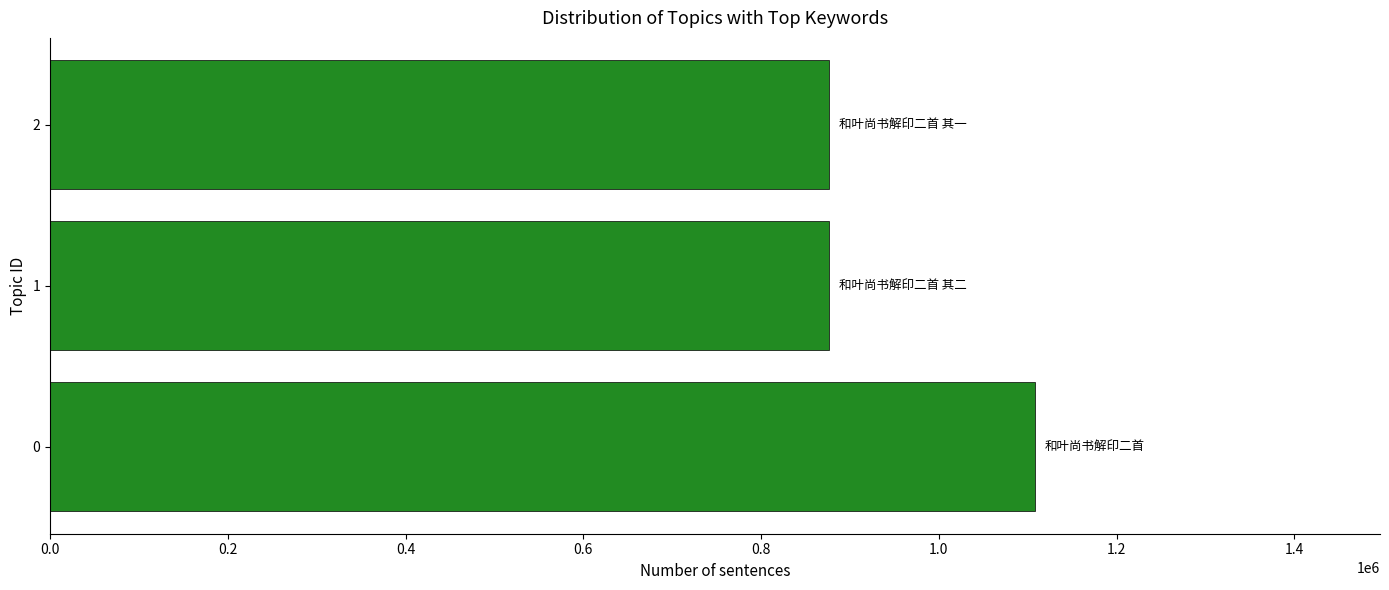

Is it true that the value at 1 is 1336842?

False